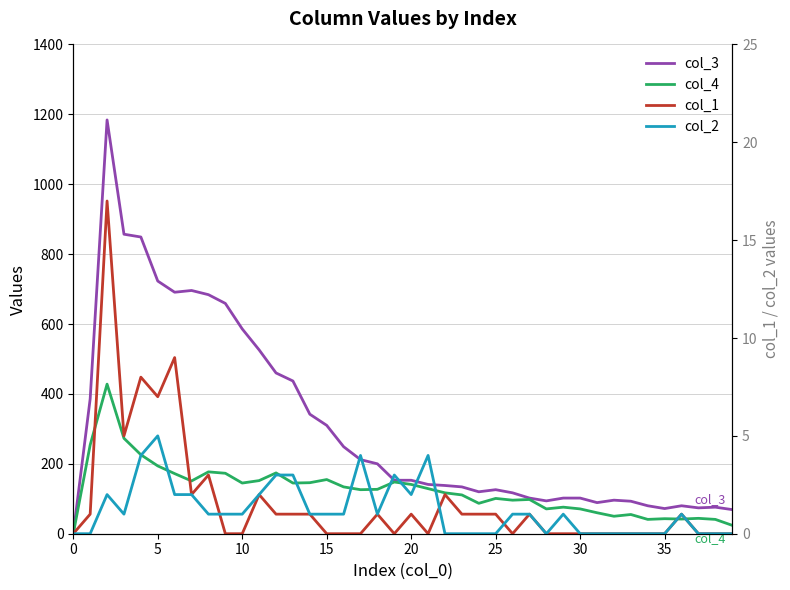

What is the label of the 23rd point from the left?

22